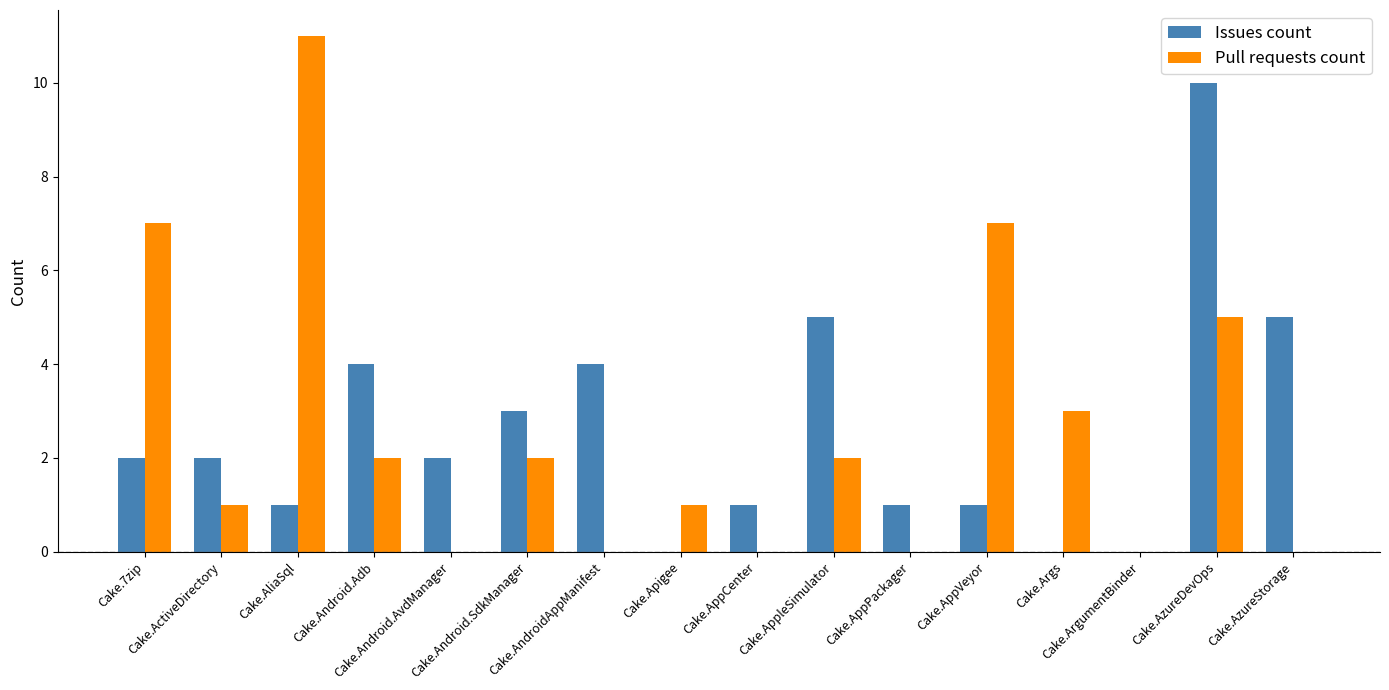

How many groups of bars are there?

16